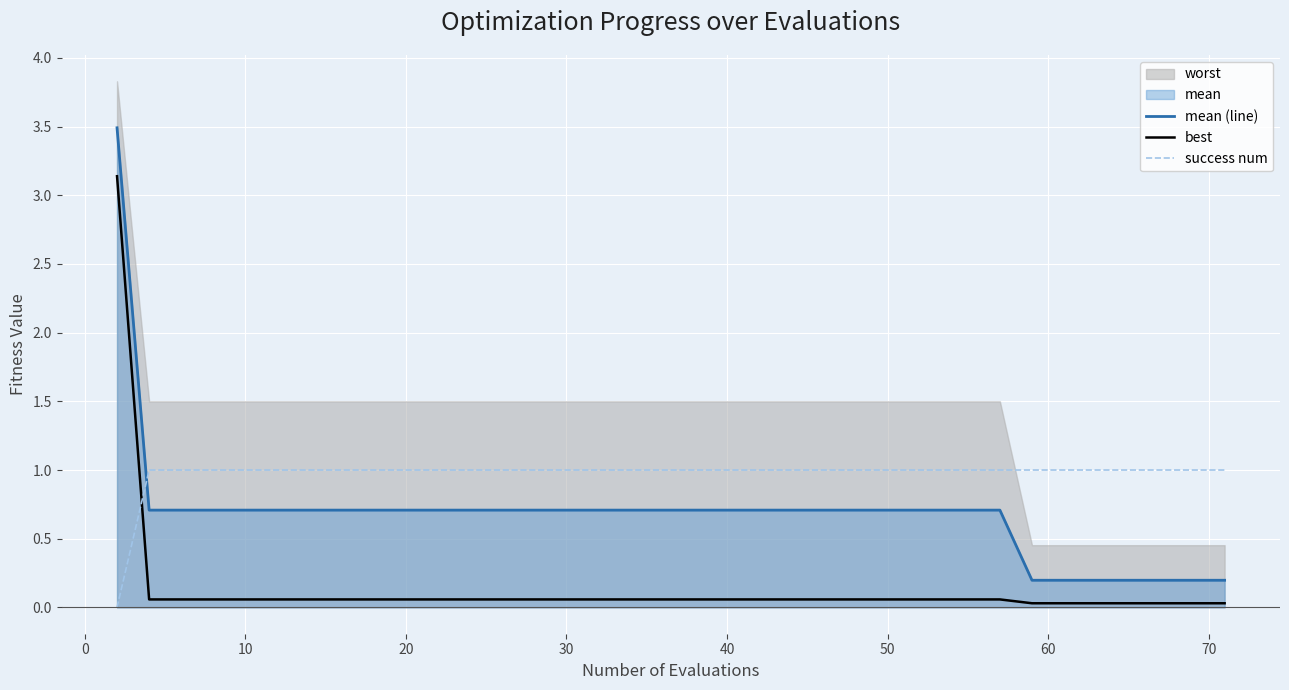

How many data points does each series have?

40